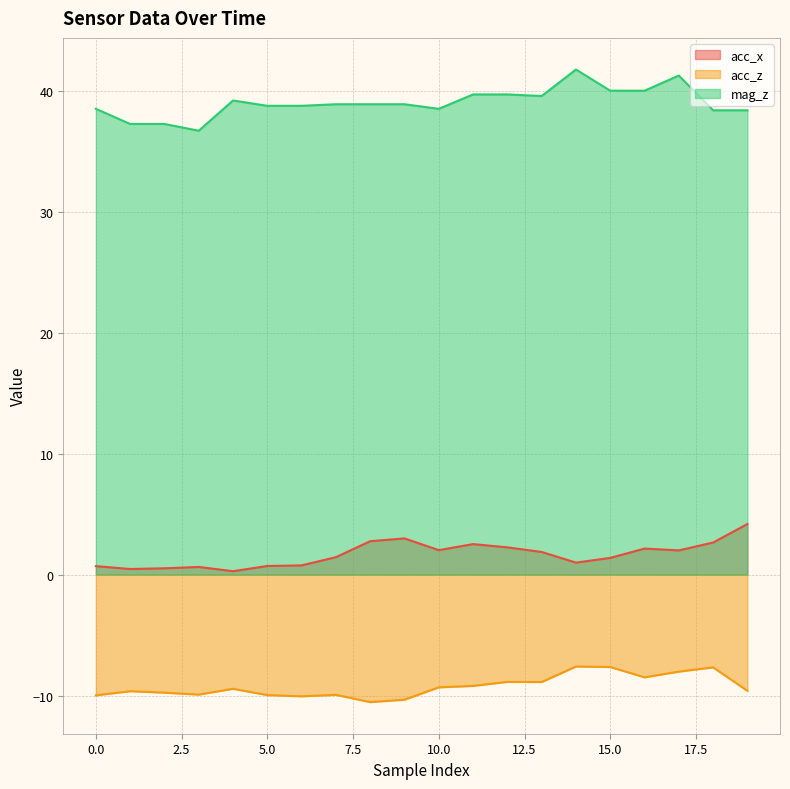

How many data points does each series have?

20